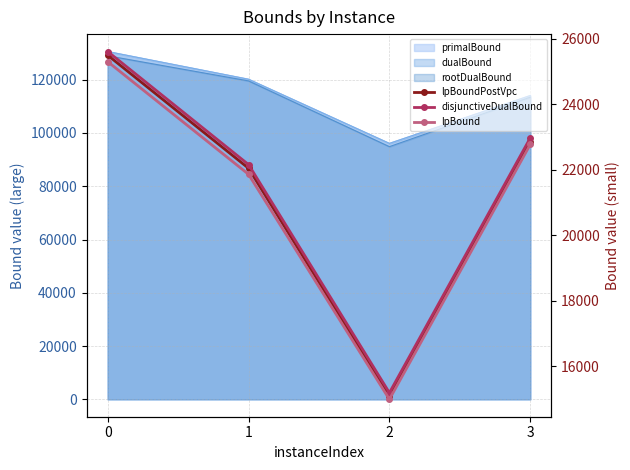

In disjunctiveDualBound, how many points are lower than both neighbors (excluding endpoints)?

1